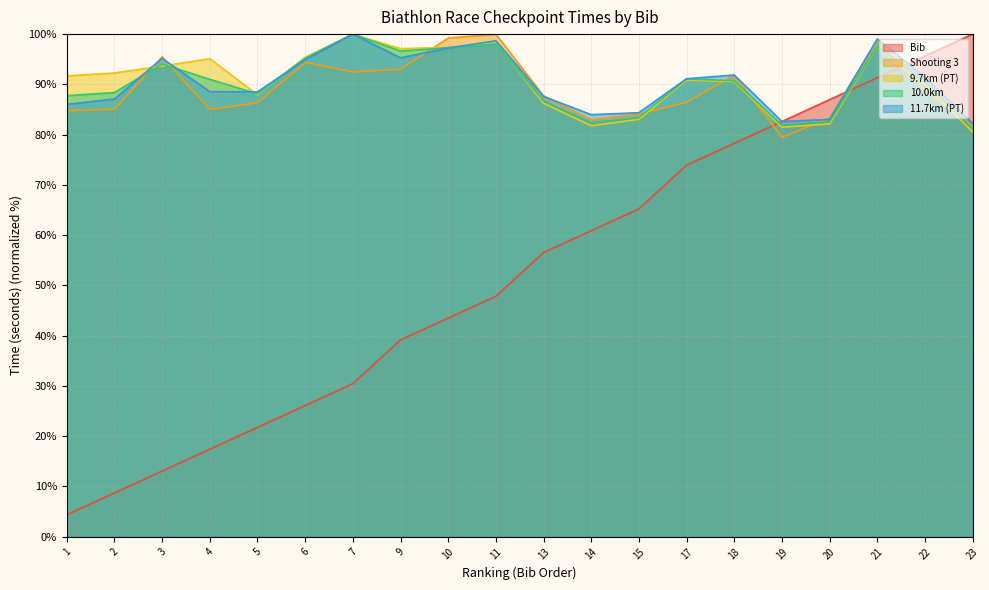

Reading left to right, what are all the values shown in this chart?

Bib: 1=4.3	2=8.7	3=13.0	4=17.4	5=21.7	6=26.1	7=30.4	9=39.1	10=43.5	11=47.8	13=56.5	14=60.9	15=65.2	17=73.9	18=78.3	19=82.6	20=87.0	21=91.3	22=95.7	23=100.0
Shooting 3: 1=84.7	2=85.0	3=95.5	4=85.0	5=86.3	6=94.4	7=92.5	9=93.0	10=99.2	11=100.0	13=87.7	14=83.0	15=84.1	17=86.4	18=91.8	19=79.5	20=83.3	21=98.7	22=88.8	23=81.6
9.7km (PT): 1=91.7	2=92.3	3=93.6	4=95.1	5=87.9	6=95.4	7=100.0	9=97.1	10=97.4	11=98.2	13=86.2	14=81.8	15=83.0	17=90.9	18=90.5	19=81.5	20=82.1	21=97.5	22=89.9	23=80.6
10.0km: 1=87.8	2=88.4	3=94.0	4=91.0	5=88.1	6=95.2	7=100.0	9=96.6	10=97.3	11=98.1	13=86.7	14=82.4	15=83.4	17=91.1	18=90.7	19=81.9	20=82.5	21=97.6	22=90.4	23=81.1
11.7km (PT): 1=86.0	2=87.1	3=95.2	4=88.6	5=88.5	6=94.9	7=100.0	9=95.3	10=97.2	11=98.7	13=87.6	14=84.0	15=84.4	17=91.1	18=91.9	19=82.6	20=83.0	21=99.0	22=91.4	23=82.2